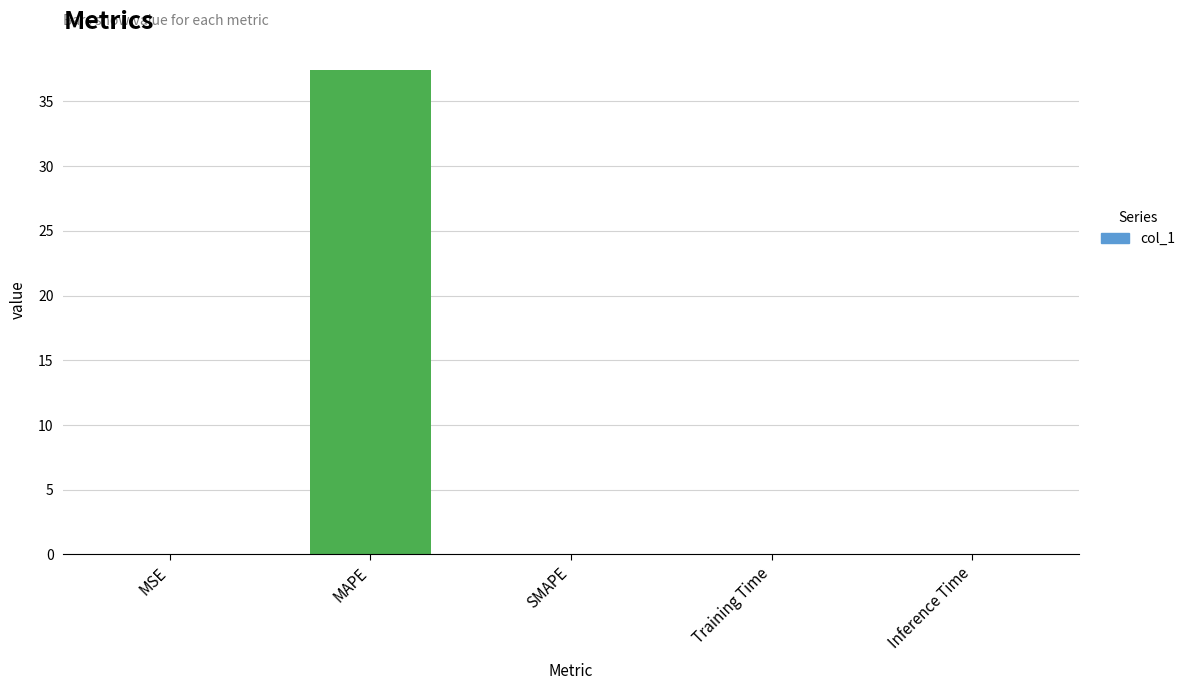

The value at MAPE is 37.4. True or false?

True